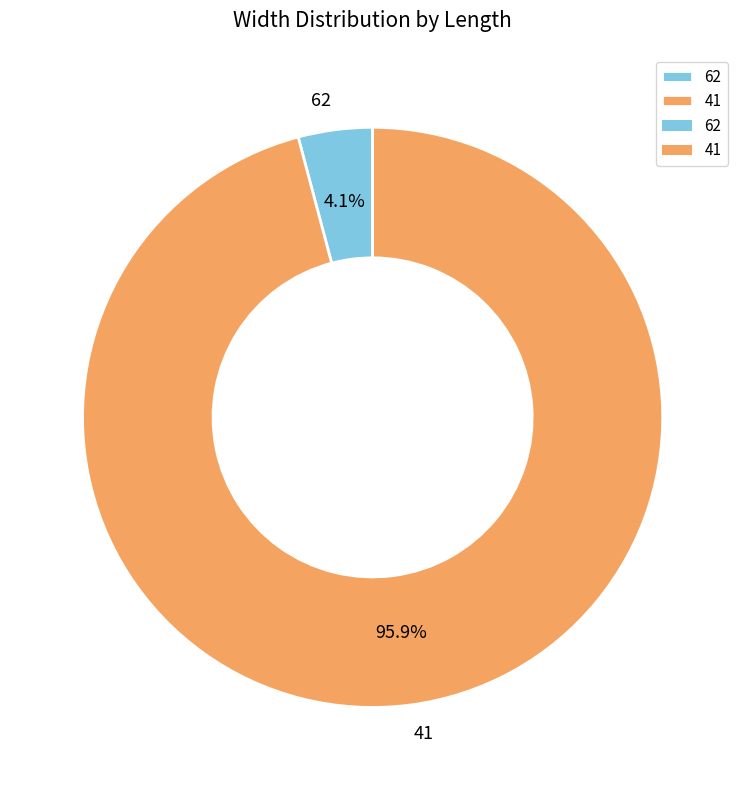

What percentage is the 41 slice, to the nearest percent?

96%